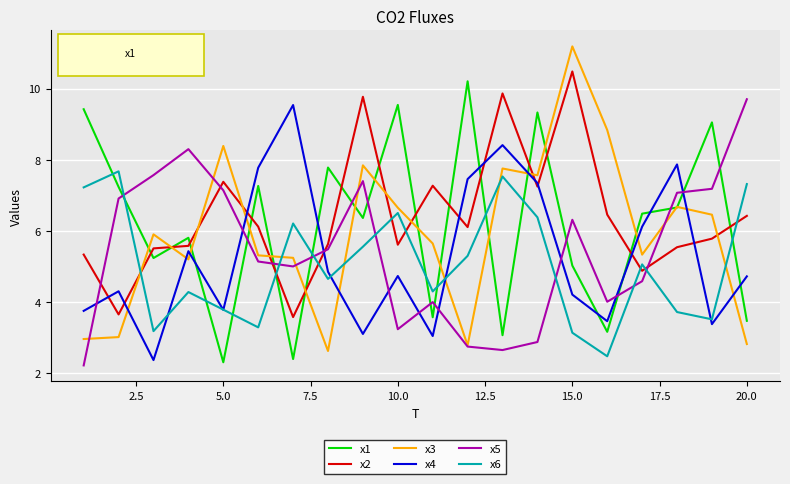

What is the minimum value for x5?

2.2